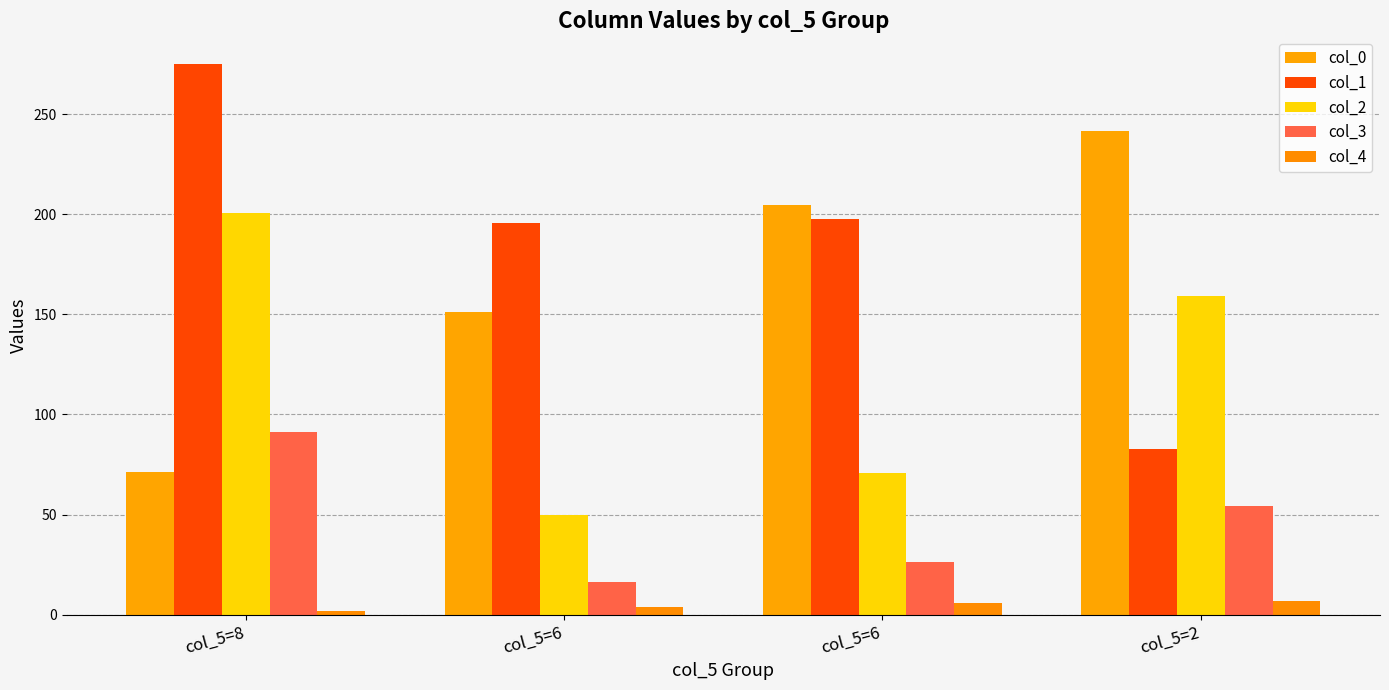

Which series has the largest total across all categories?

col_1